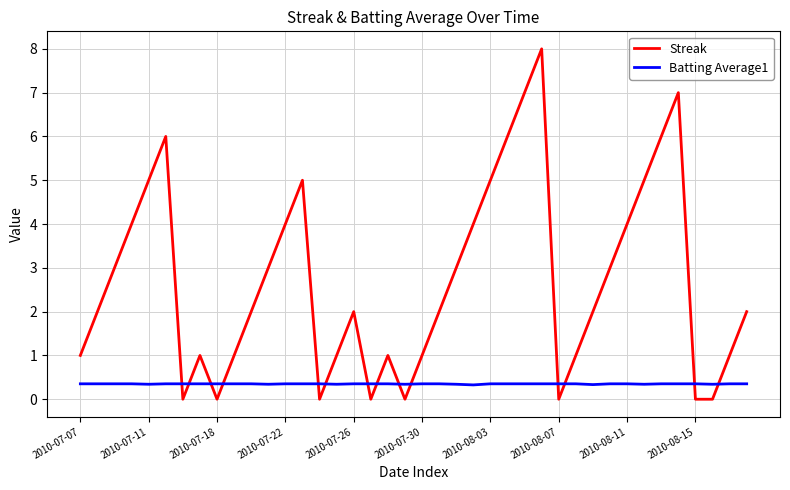

What is the lowest value of the Batting Average1 series?

0.3